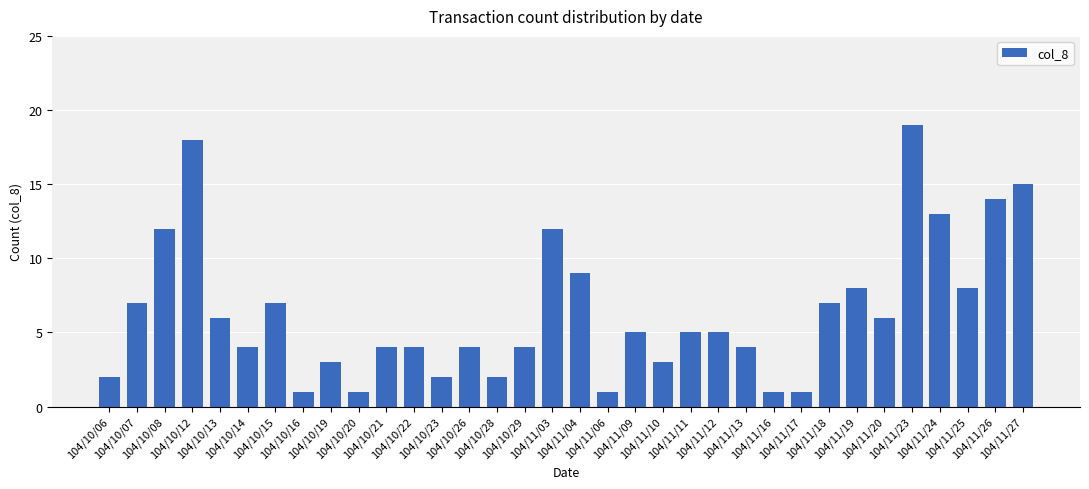

What is the greatest value displayed?

19